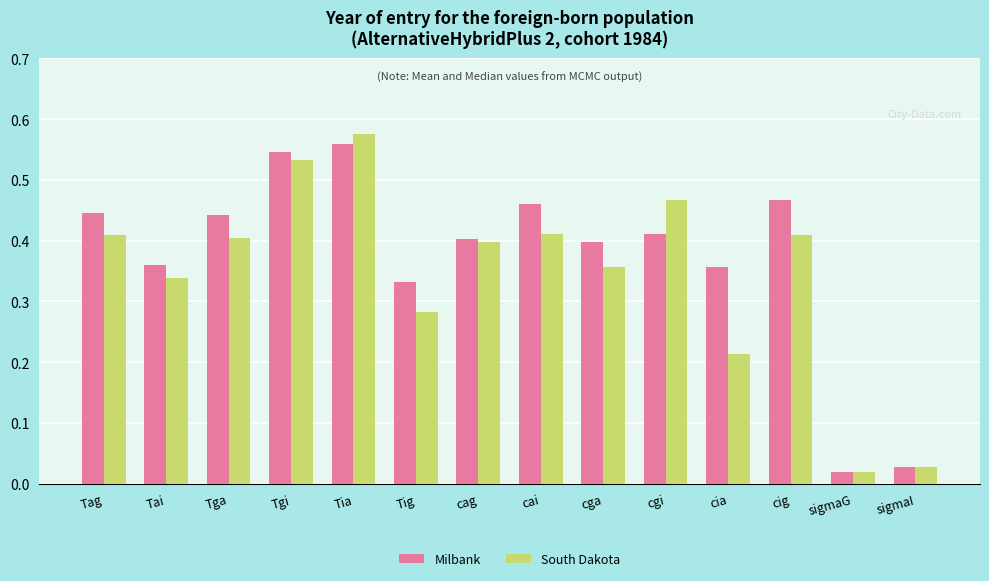

What is the total value across all series at Tgi?

1.1